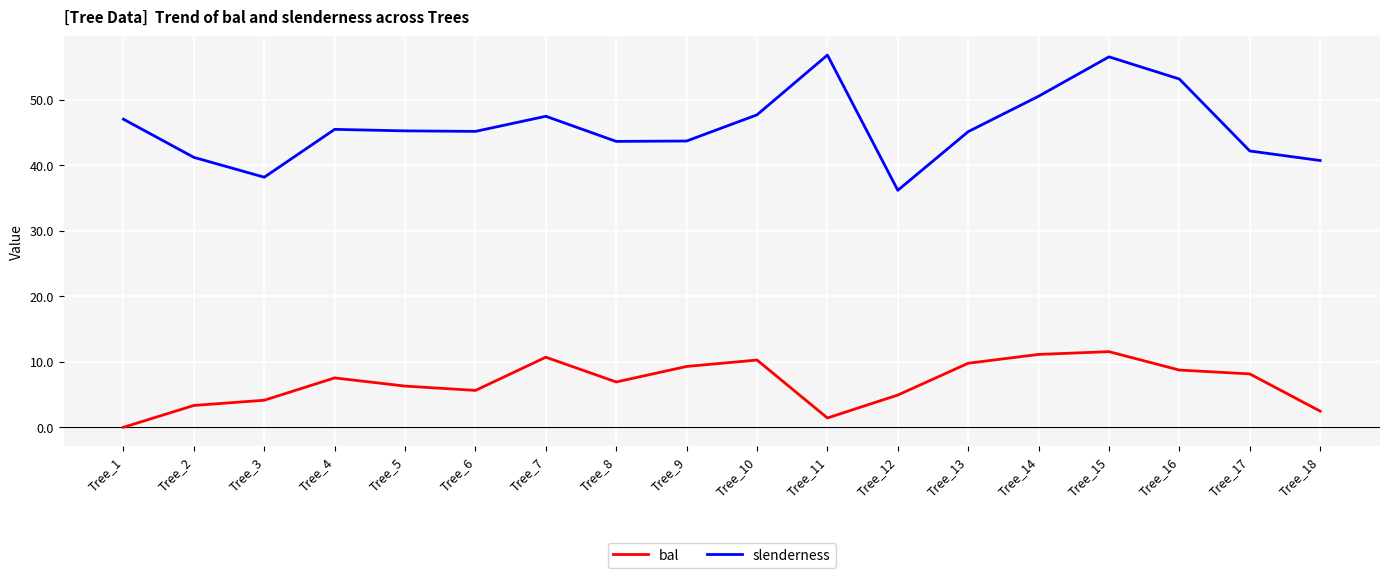

Which label corresponds to the smallest value in the chart?

Tree_1